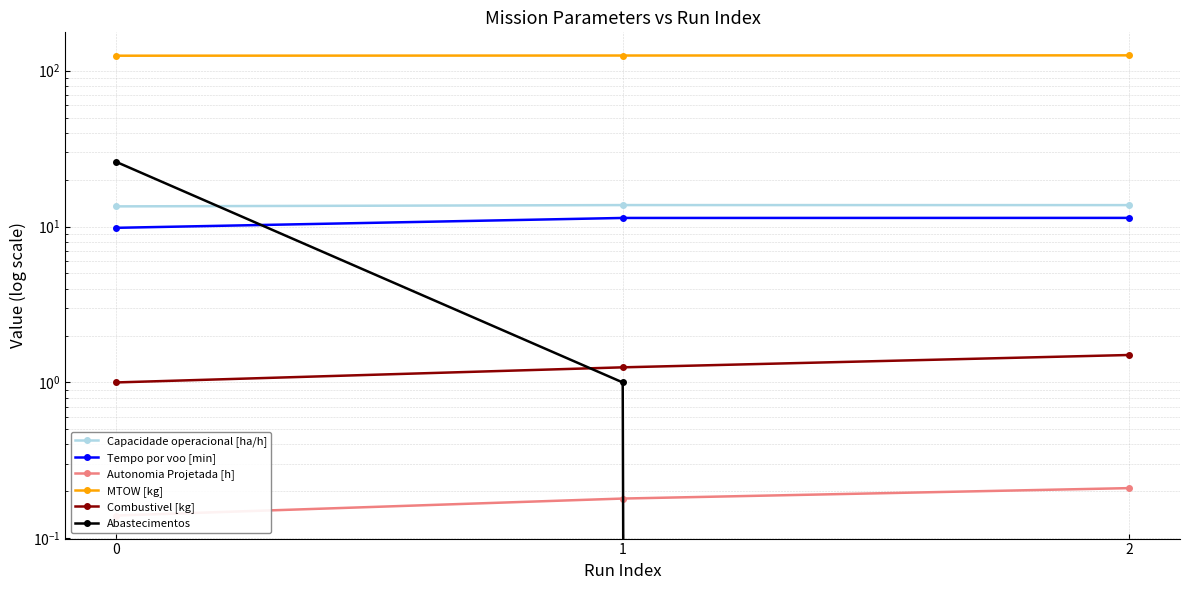

How many Tempo por voo [min] values are between 9 and 11?

1